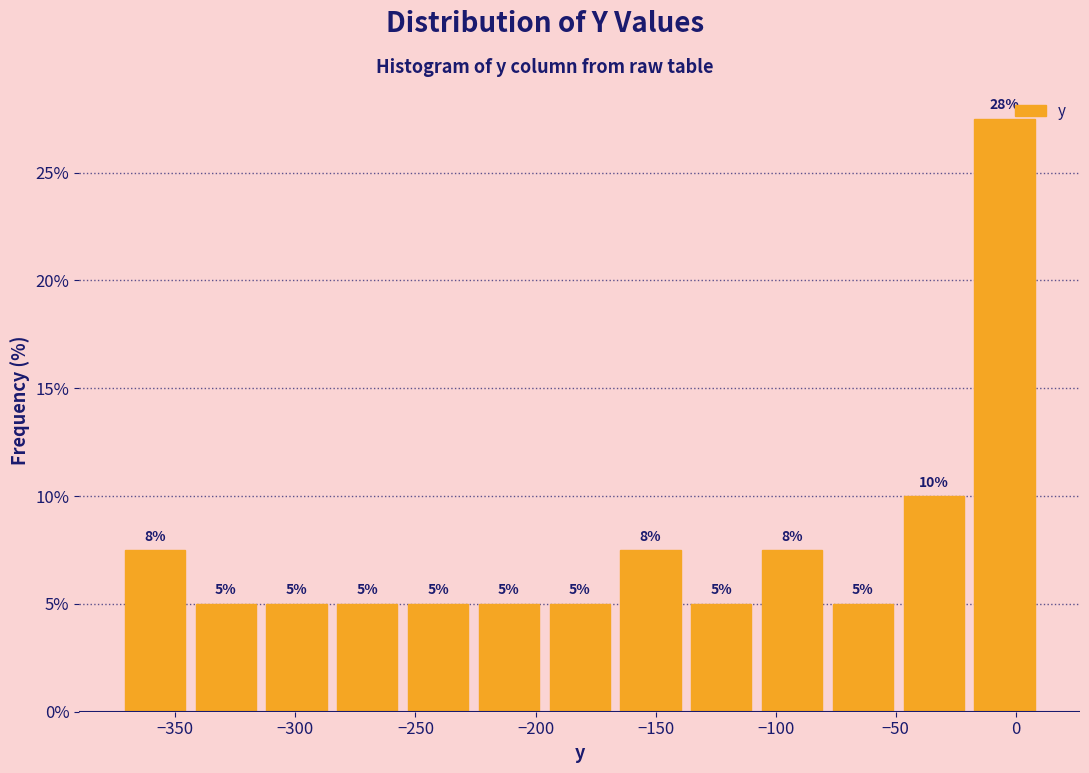

Over which range of the x-axis is the bar tallest?

-20 to 10